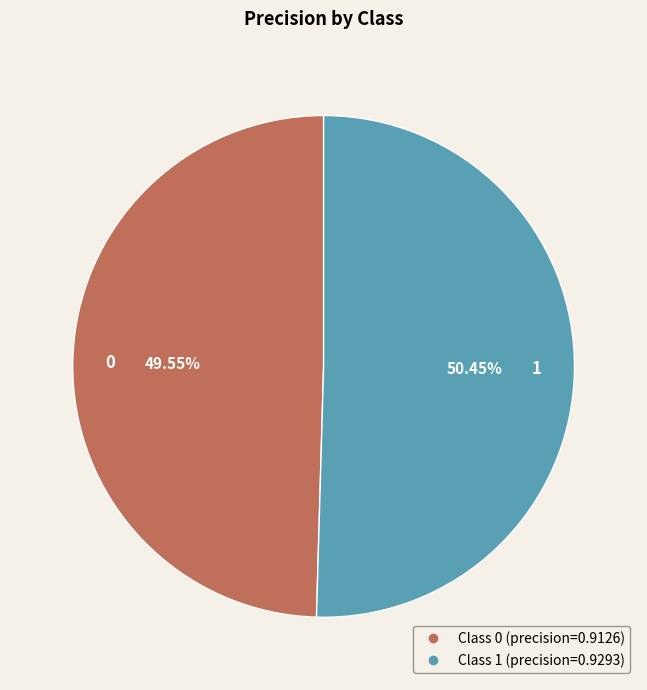

Is there a majority slice in this chart?

Yes